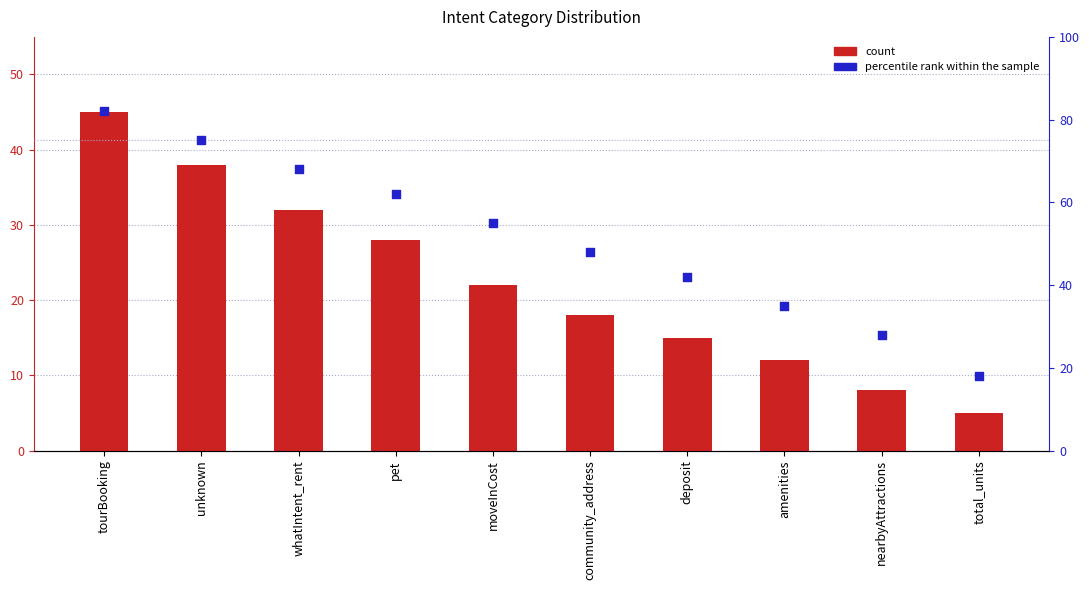

Is the value of percentile rank within the sample at community_address greater than the value of count at tourBooking?

Yes